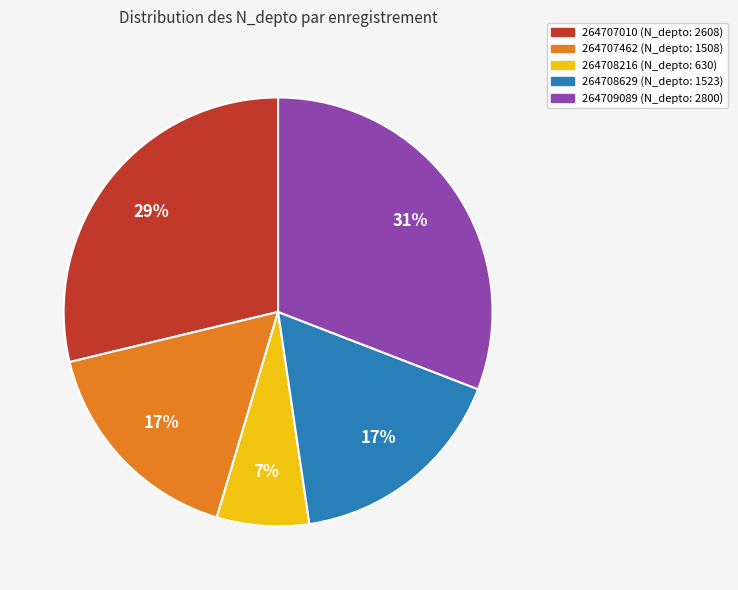

Do 264708216 and 264709089 together represent more than half of the pie?

No